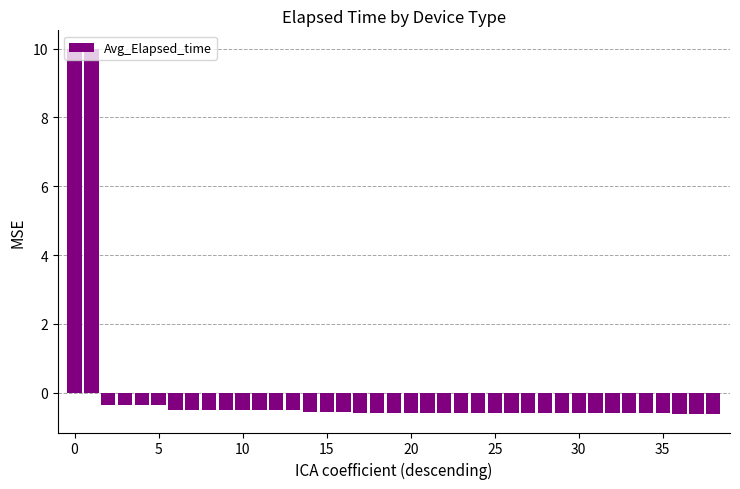

What is the minimum value shown in the chart?

-0.6